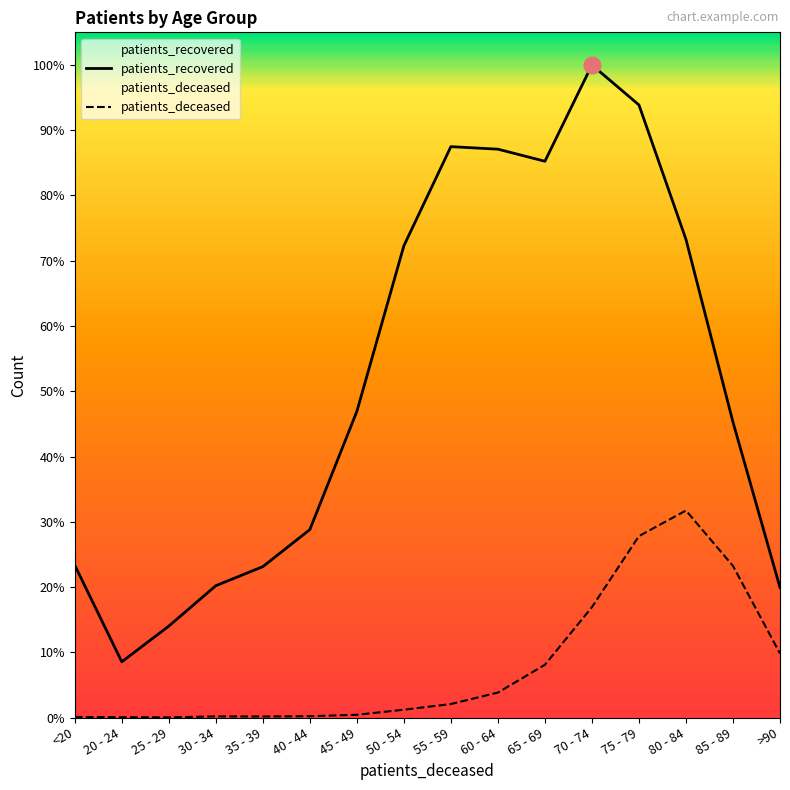

How many data points does each series have?

16